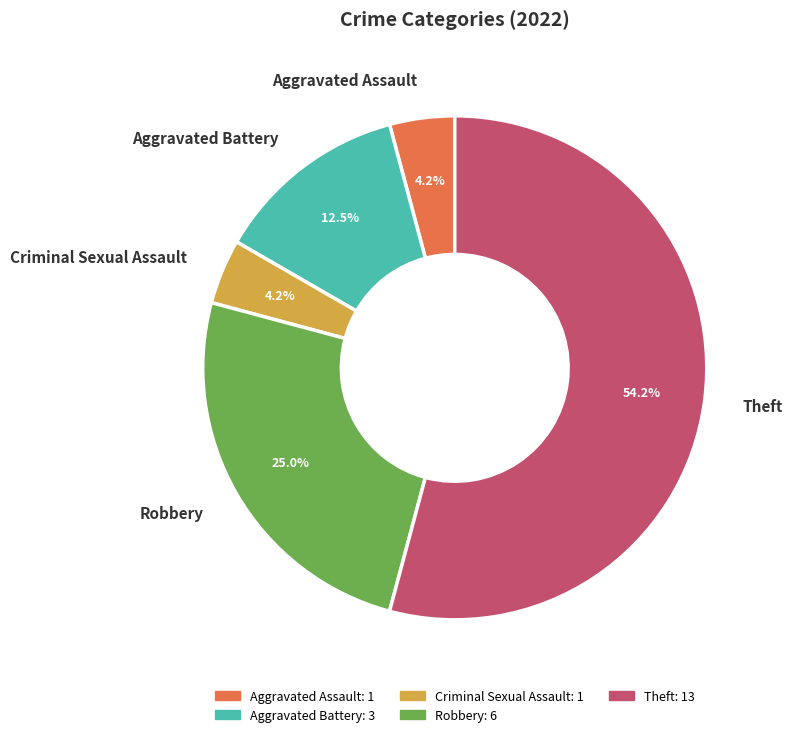

What percentage is the Criminal Sexual Assault slice, to the nearest percent?

4%